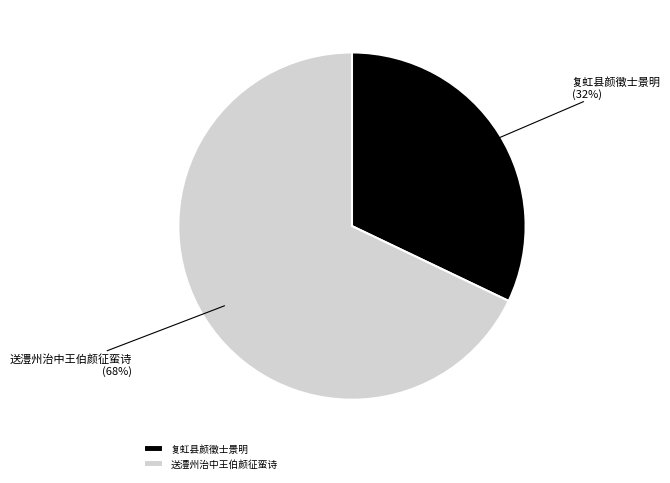

To the nearest percent, what is the average slice percentage?

50%